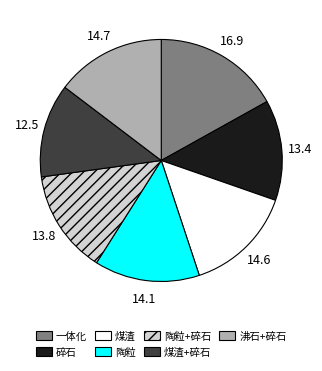

Does any single category account for the majority?

No